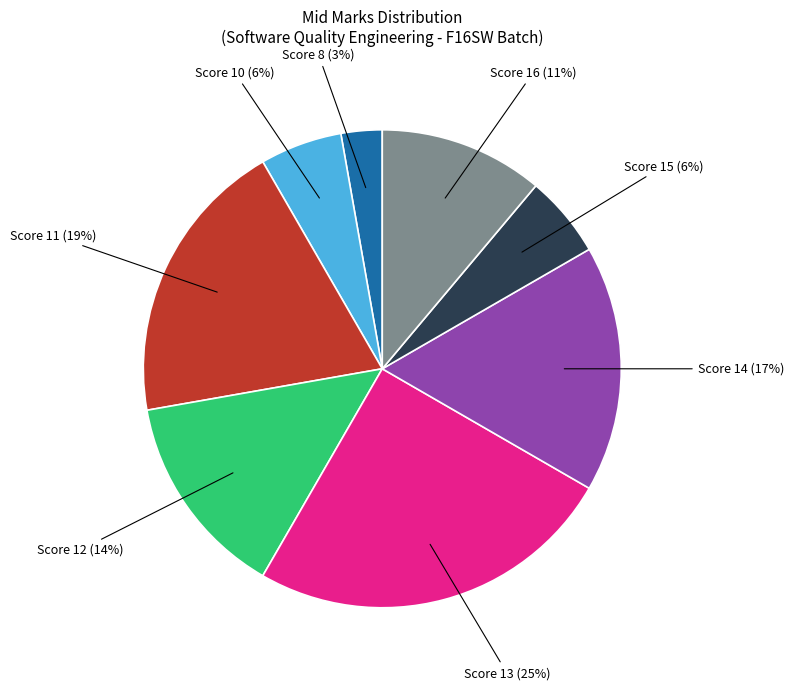

Does any single category account for the majority?

No